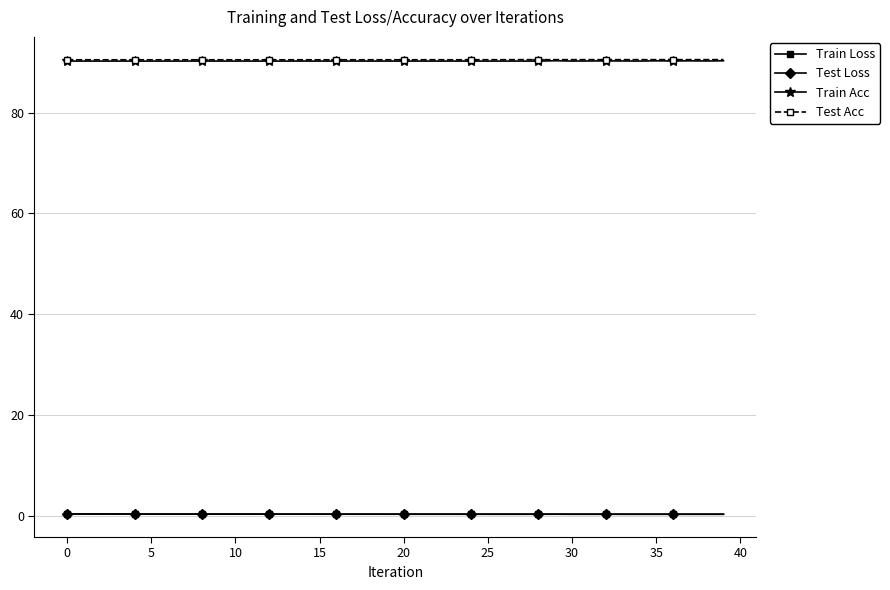

True or false: Train Loss and Test Loss intersect in this chart.

False